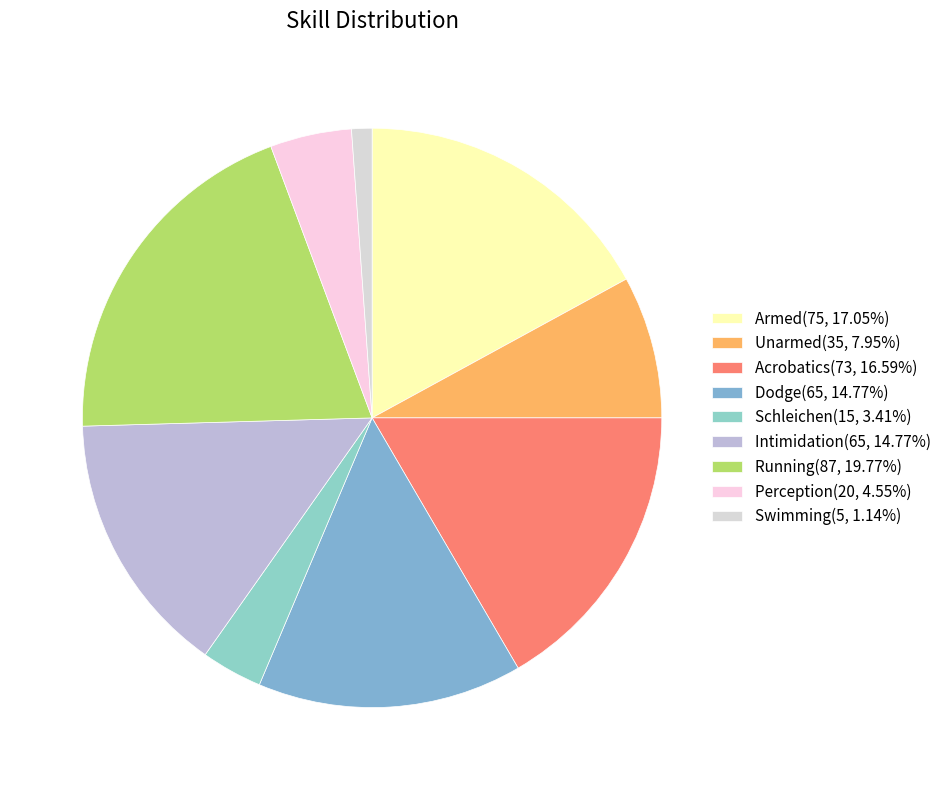

Count the number of slices in the pie.

9